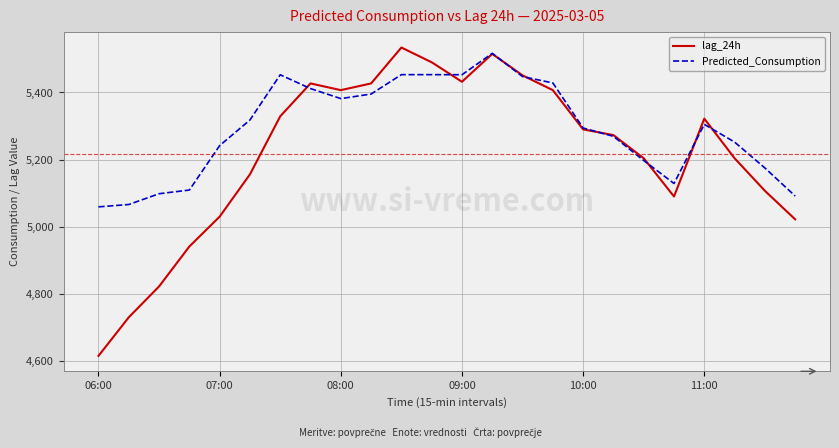

Which series has the widest spread of values?

lag_24h